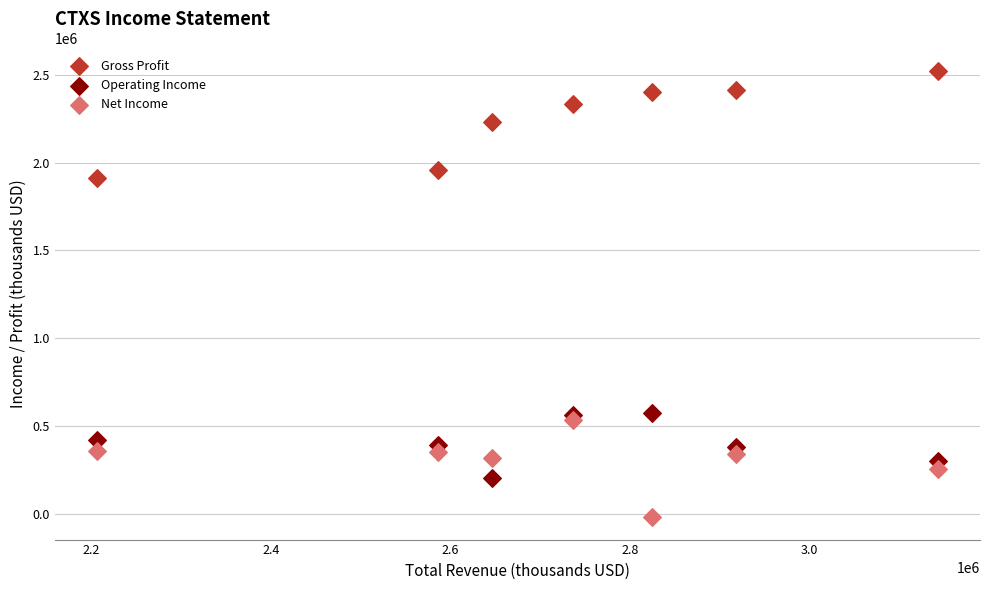

Which series contains the highest Y value?

Gross Profit